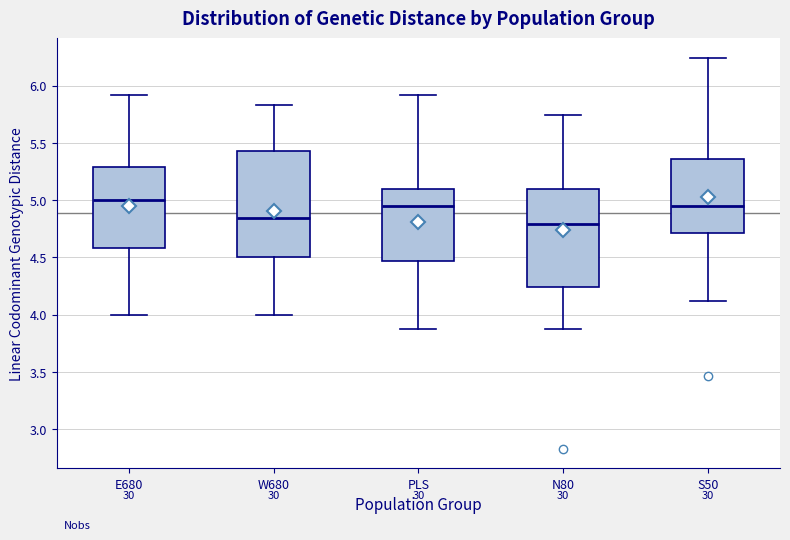

Reading left to right, read every box against the y-axis: the position of its median line, the range the box covers, and the ends of its whiskers. The values are not printed on the chart, so give them approximately, as read against the axis.

E680: median 5.00, box 4.60 to 5.30, whiskers 4.00 to 5.90
W680: median 4.85, box 4.50 to 5.45, whiskers 4.00 to 5.85
PLS: median 4.95, box 4.45 to 5.10, whiskers 3.85 to 5.90
N80: median 4.80, box 4.25 to 5.10, whiskers 3.85 to 5.75
S50: median 4.95, box 4.70 to 5.35, whiskers 4.10 to 6.25